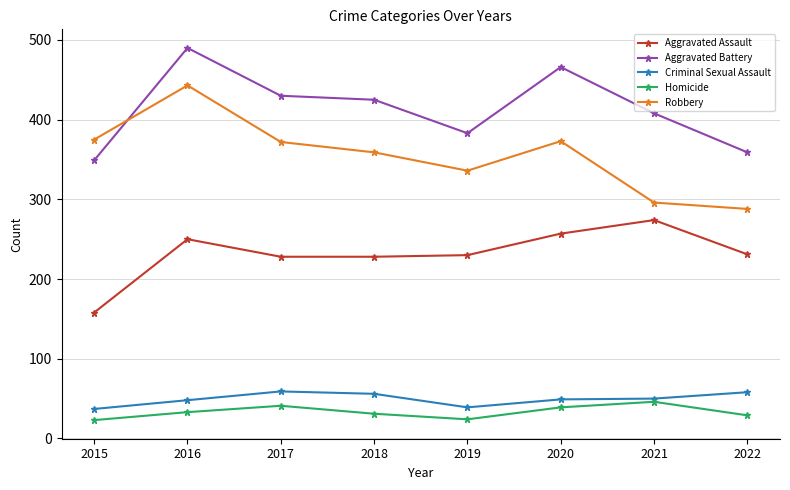

True or false: Criminal Sexual Assault and Robbery intersect in this chart.

False